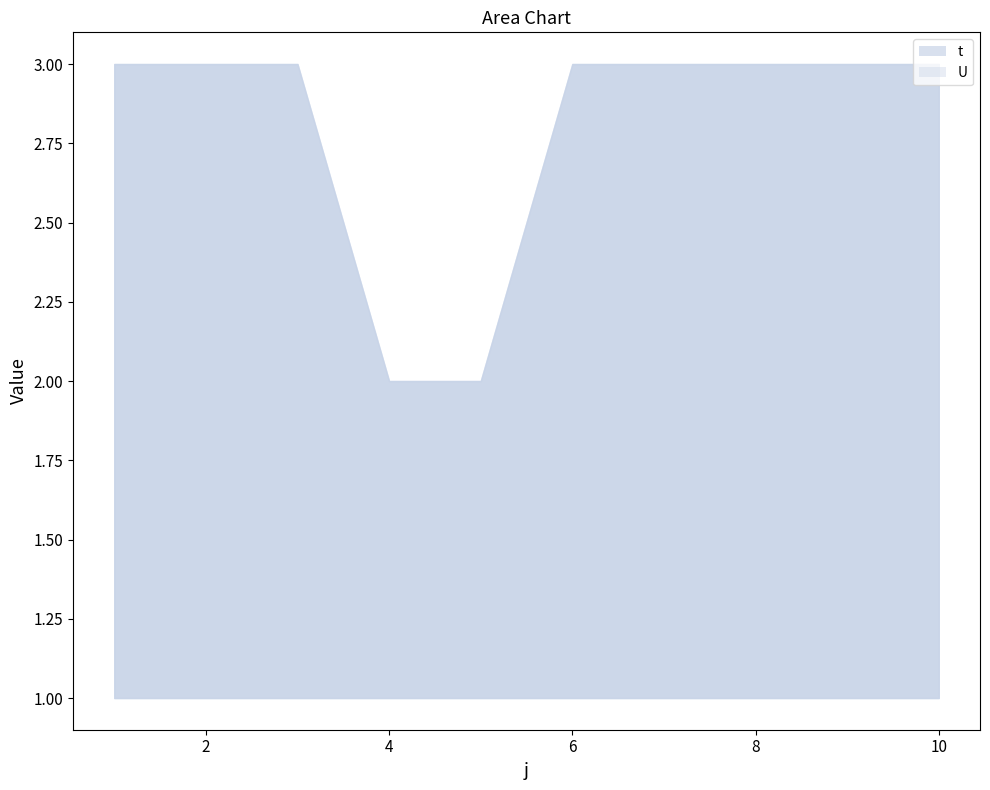

What is the maximum value shown in the chart?

3